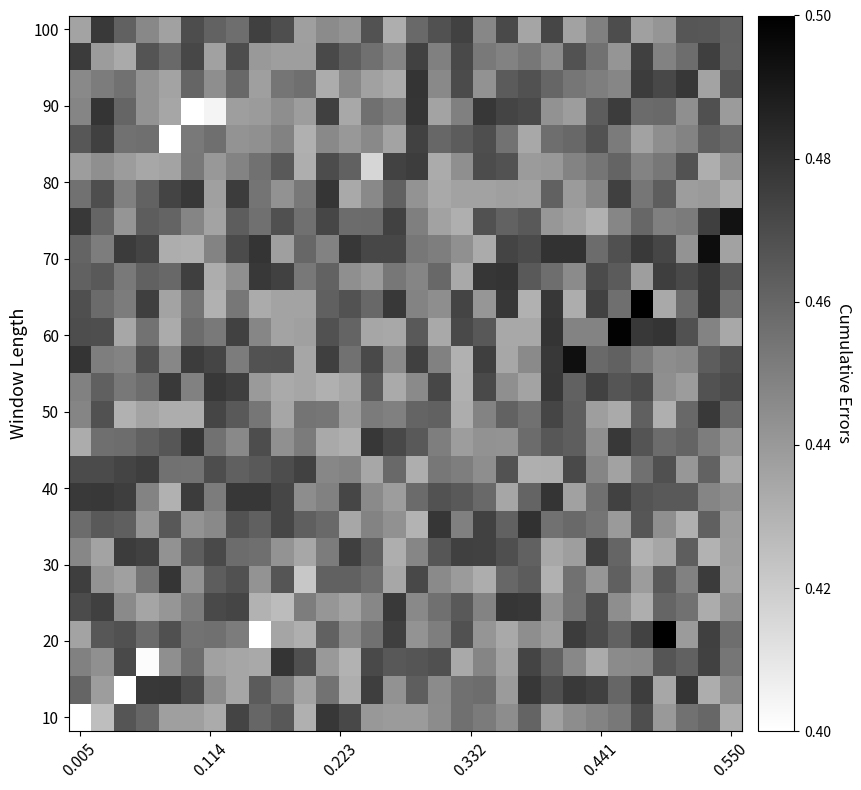

How many data points does each series have?

30